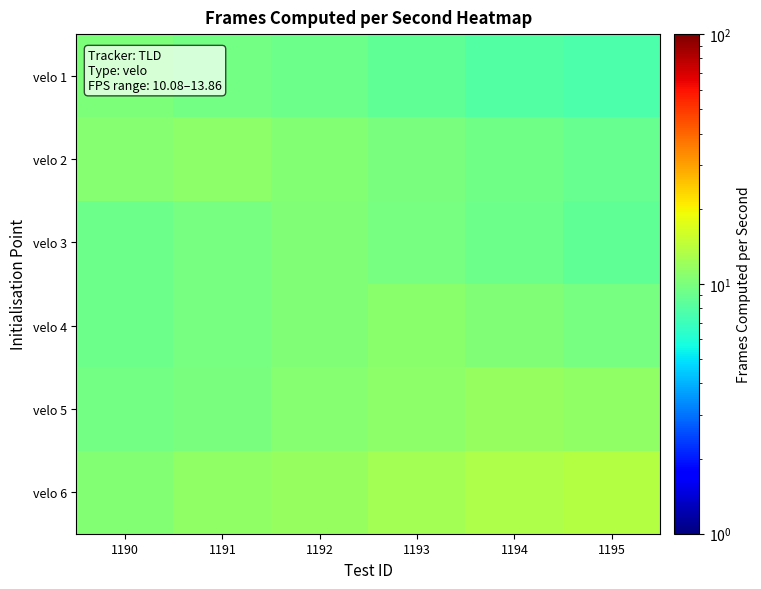

Reading right to left, what are all the values shown in this chart?

velo 1: 1195=7.7	1194=8.0	1193=8.6	1192=9.1	1191=9.6	1190=10.1
velo 2: 1195=8.9	1194=9.4	1193=10.0	1192=10.4	1191=11.1	1190=10.6
velo 3: 1195=8.6	1194=9.3	1193=9.7	1192=10.3	1191=9.8	1190=9.3
velo 4: 1195=9.8	1194=10.4	1193=10.8	1192=10.3	1191=9.8	1190=9.3
velo 5: 1195=11.2	1194=11.7	1193=11.1	1192=10.6	1191=10.0	1190=9.5
velo 6: 1195=13.8	1194=13.2	1193=12.4	1192=11.7	1191=11.2	1190=10.4